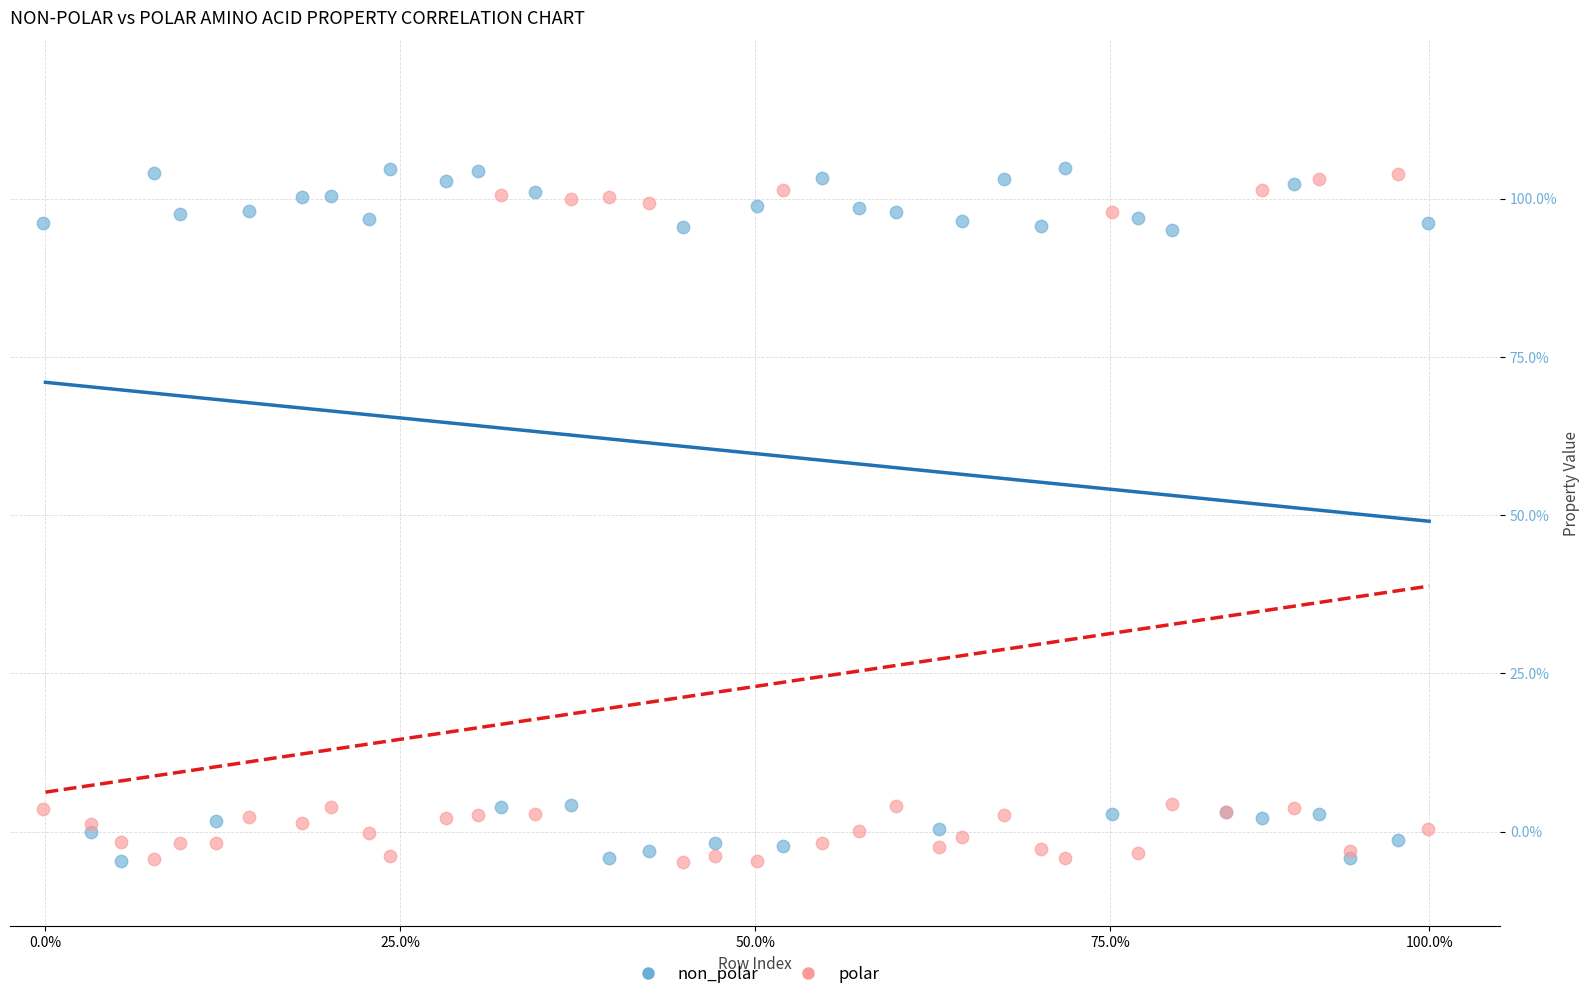

What are all the series names shown in the legend?

non_polar, polar